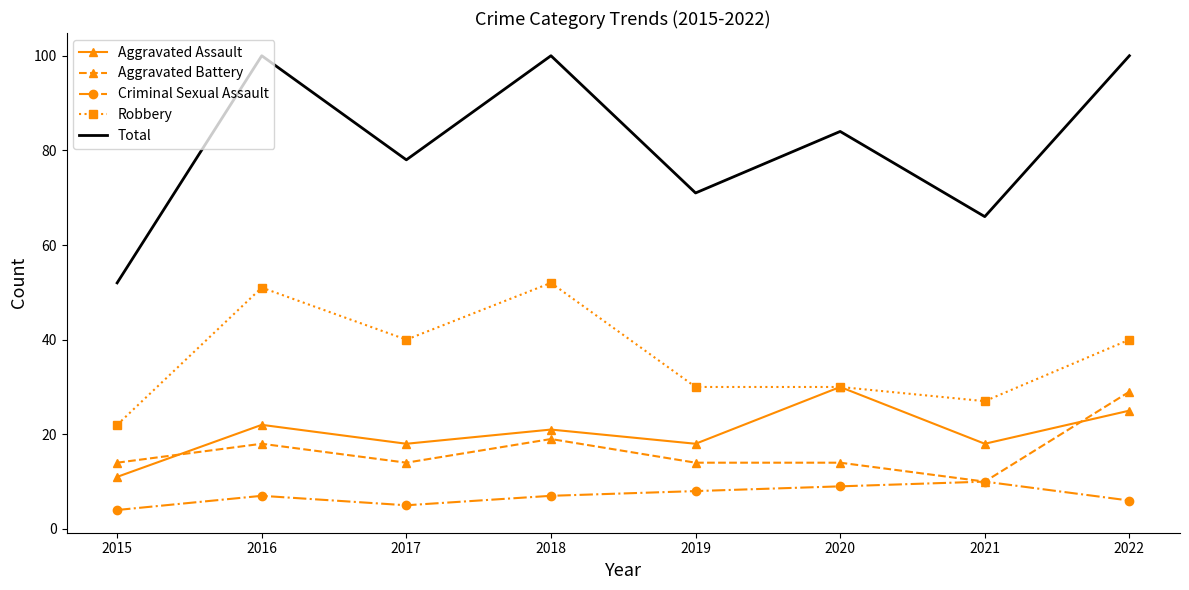

Between which two adjacent categories do Aggravated Battery and Aggravated Assault first intersect?

2015 and 2016